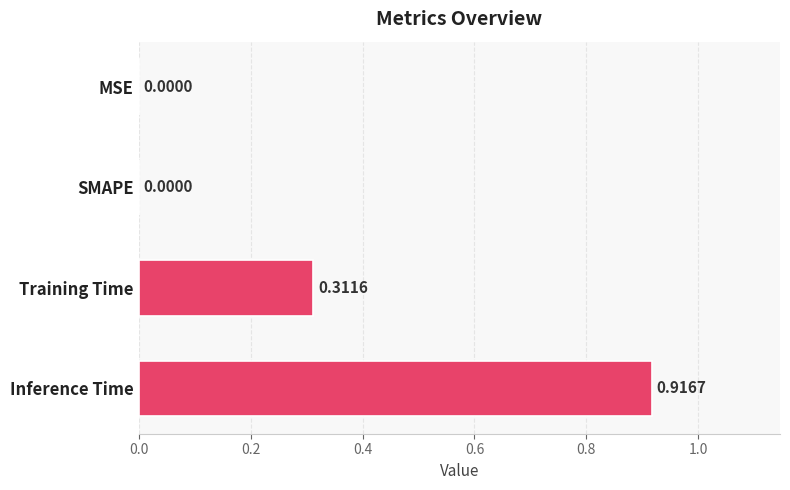

At which category does the chart reach its peak across all series?

Inference Time